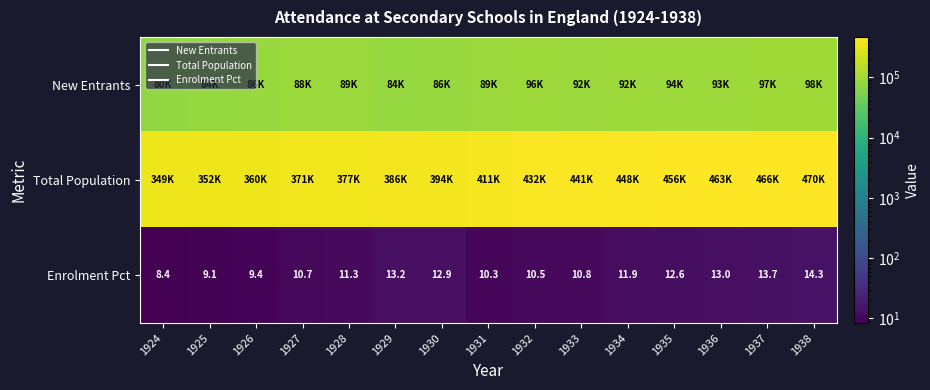

Between 1926 and 1928, which series saw the biggest shift?

Total Population